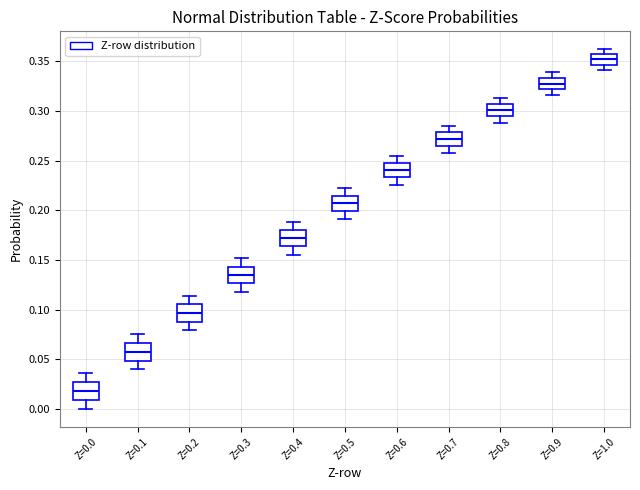

Reading left to right, transcribe this box plot: for each box, give where its median line is, the range the box spans, and where its two whiskers end, as read against the y-axis. The values are not printed on the chart, so give them approximately, as read against the axis.

Z=0.0: median 0.020, box 0.010 to 0.025, whiskers 0.000 to 0.035
Z=0.1: median 0.060, box 0.050 to 0.065, whiskers 0.040 to 0.075
Z=0.2: median 0.095, box 0.090 to 0.105, whiskers 0.080 to 0.115
Z=0.3: median 0.135, box 0.125 to 0.145, whiskers 0.120 to 0.150
Z=0.4: median 0.170, box 0.165 to 0.180, whiskers 0.155 to 0.190
Z=0.5: median 0.205, box 0.200 to 0.215, whiskers 0.190 to 0.220
Z=0.6: median 0.240, box 0.235 to 0.250, whiskers 0.225 to 0.255
Z=0.7: median 0.270, box 0.265 to 0.280, whiskers 0.260 to 0.285
Z=0.8: median 0.300, box 0.295 to 0.305, whiskers 0.290 to 0.315
Z=0.9: median 0.330, box 0.320 to 0.335, whiskers 0.315 to 0.340
Z=1.0: median 0.350, box 0.345 to 0.355, whiskers 0.340 to 0.360